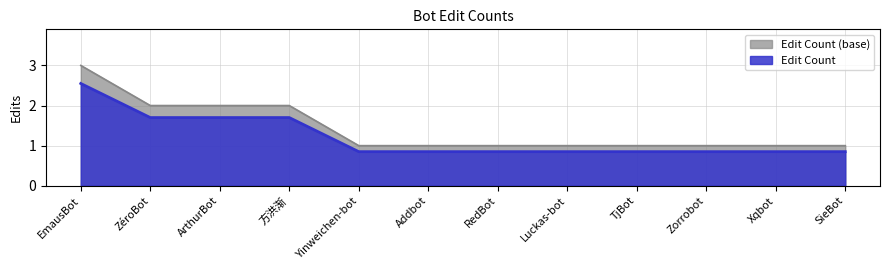

Reading left to right, what are all the values shown in this chart?

EmausBot=3	ZéroBot=2	ArthurBot=2	方洪渐=2	Yinweichen-bot=1	Addbot=1	RedBot=1	Luckas-bot=1	TjBot=1	Zorrobot=1	Xqbot=1	SieBot=1